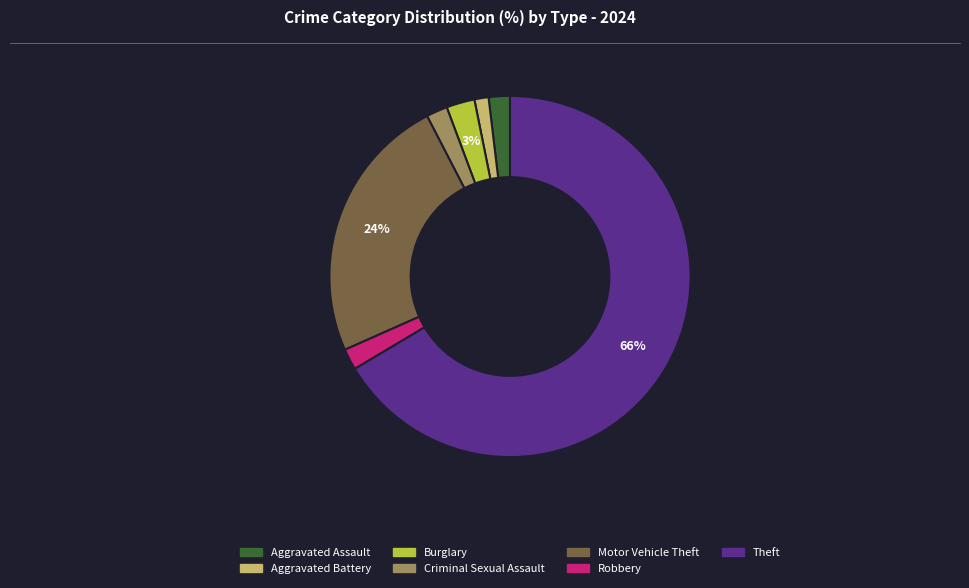

Which slice is the largest?

Theft